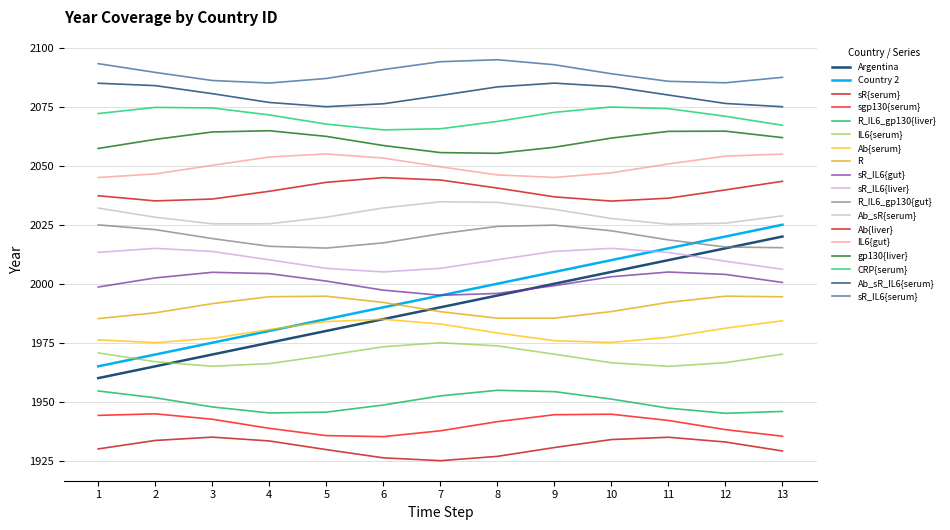

True or false: Argentina and Country 2 intersect in this chart.

False